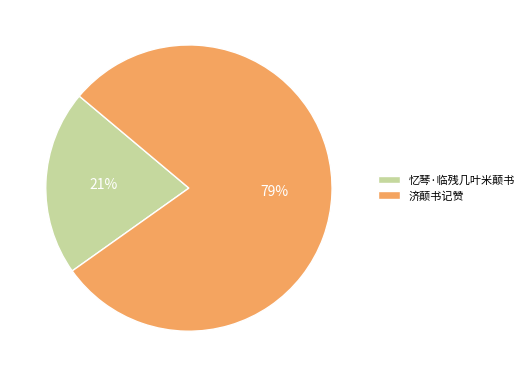

Is the sum of 济颠书记赞 and 忆琴·临残几叶米颠书 greater than half?

Yes